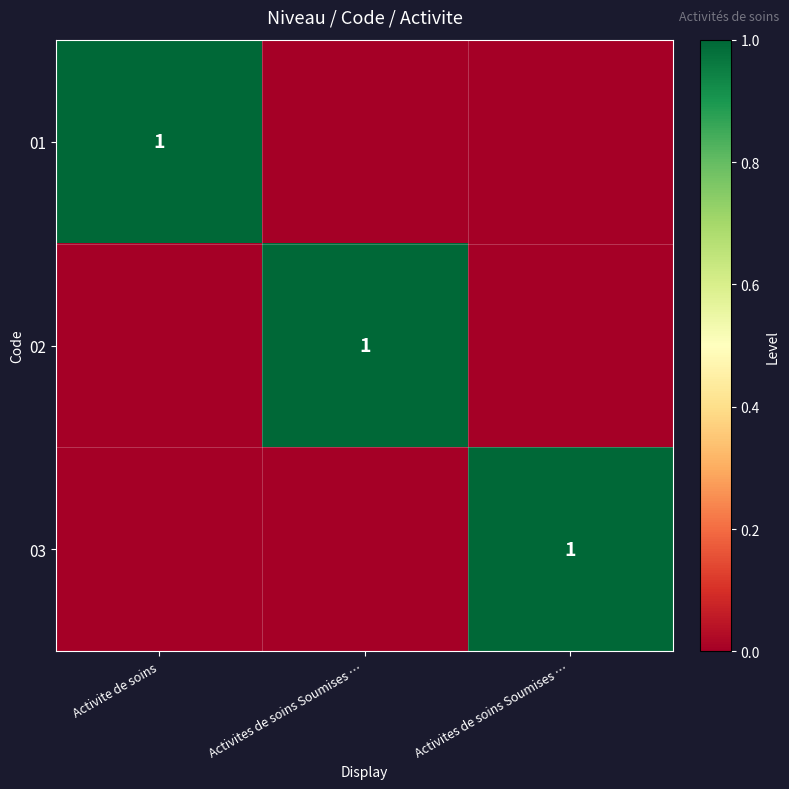

Read the 01 value at Activite de soins.

1